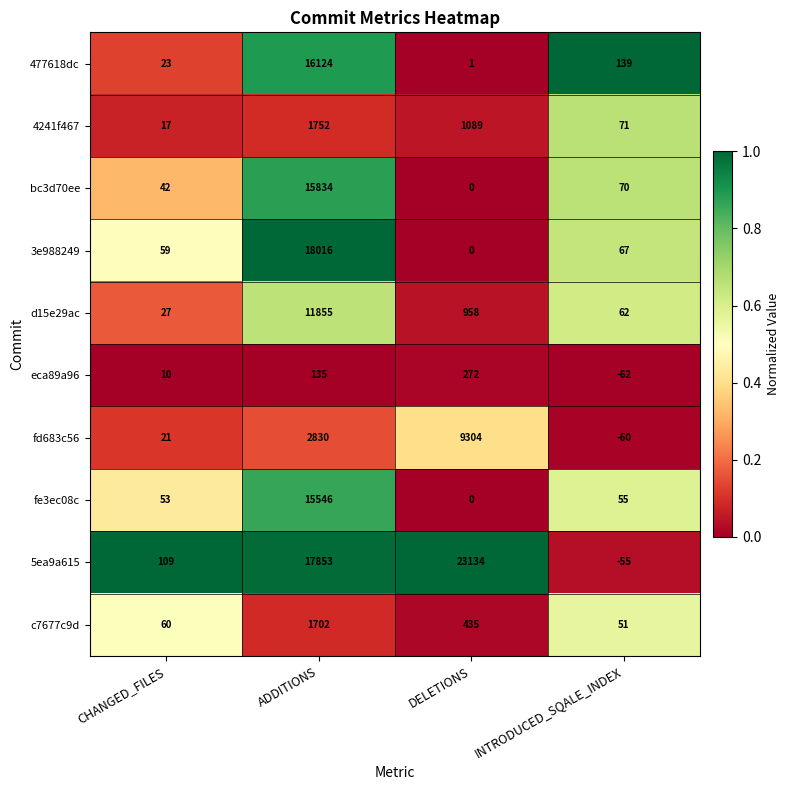

Which series has the largest total across all categories?

5ea9a615